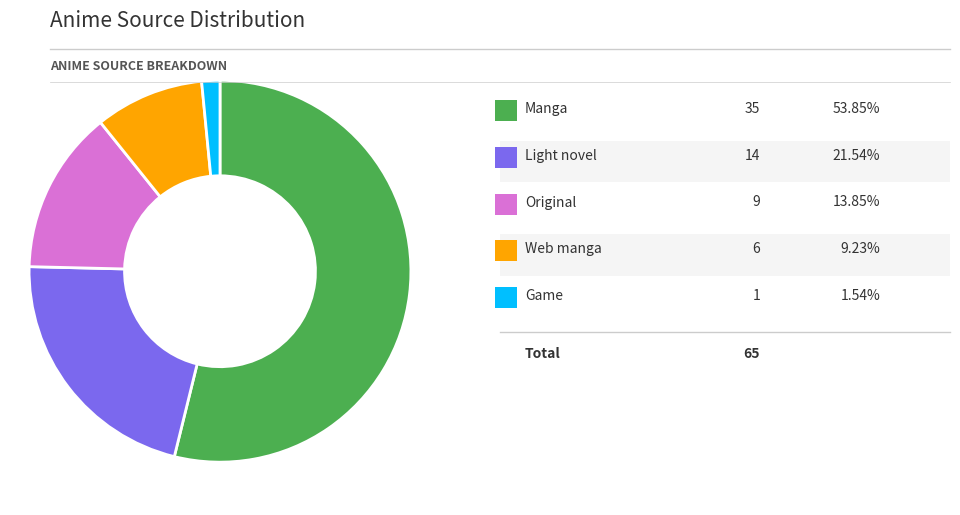

Is there a majority slice in this chart?

Yes